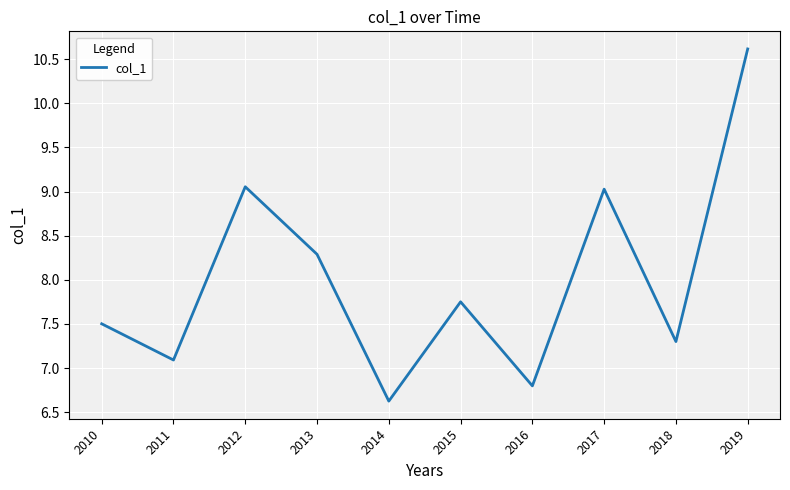

Approximately how many times larger is the value at 2014 compared to 2016?

1.0